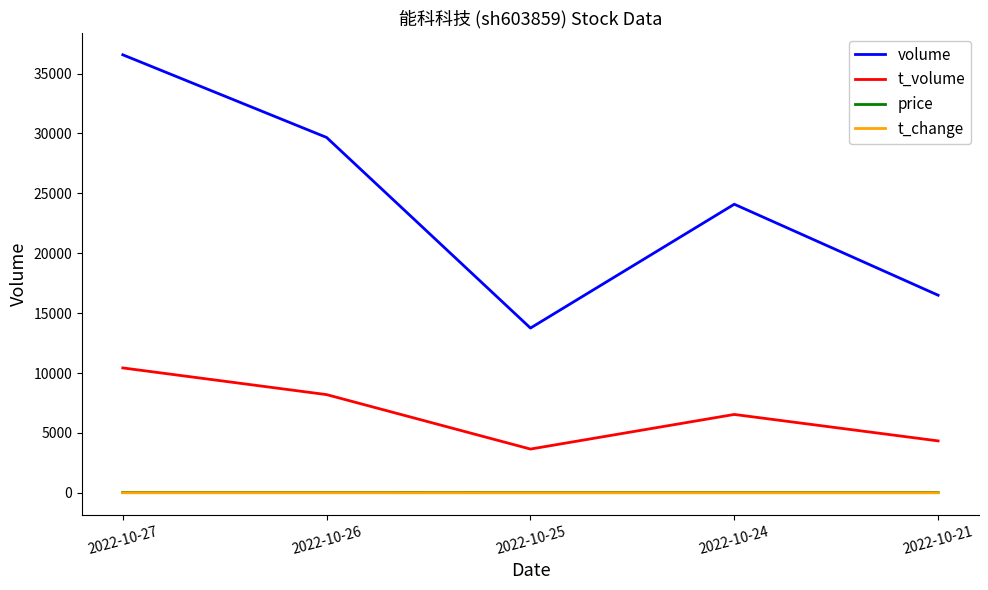

How many categories are shown in the chart?

5